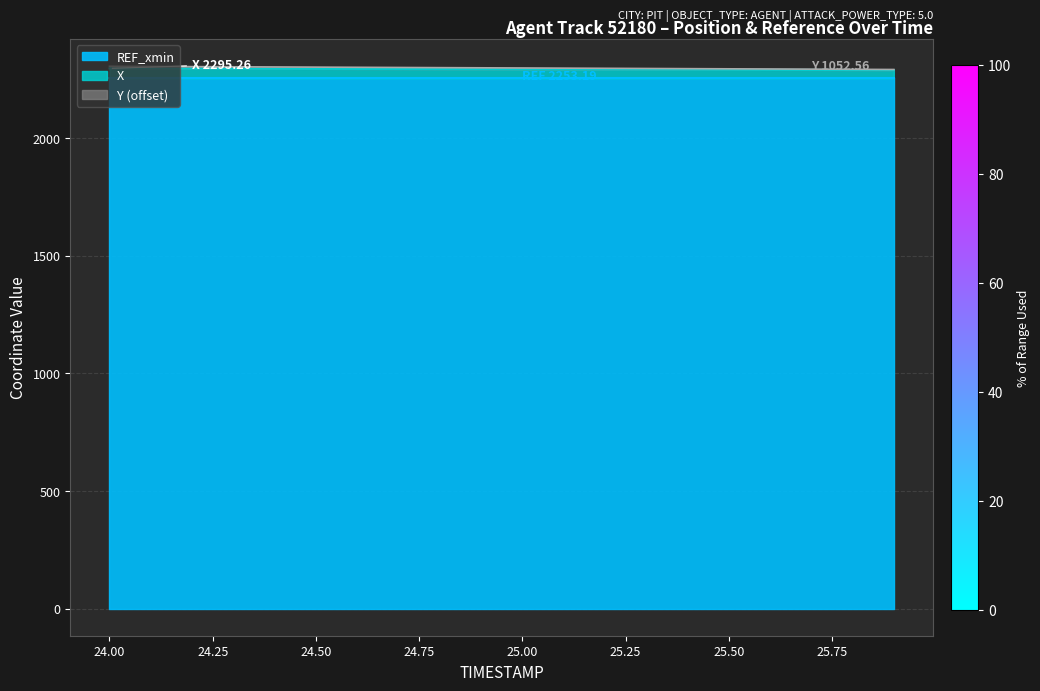

At how many categories does at least one series exceed 2296?

12